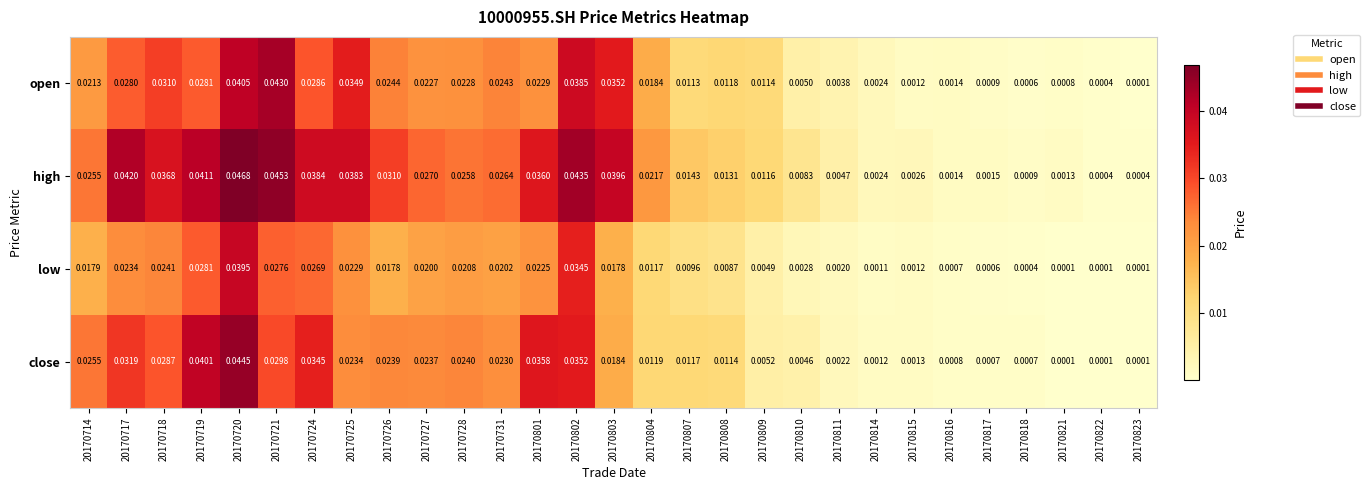

How many distinct data groups are displayed?

4